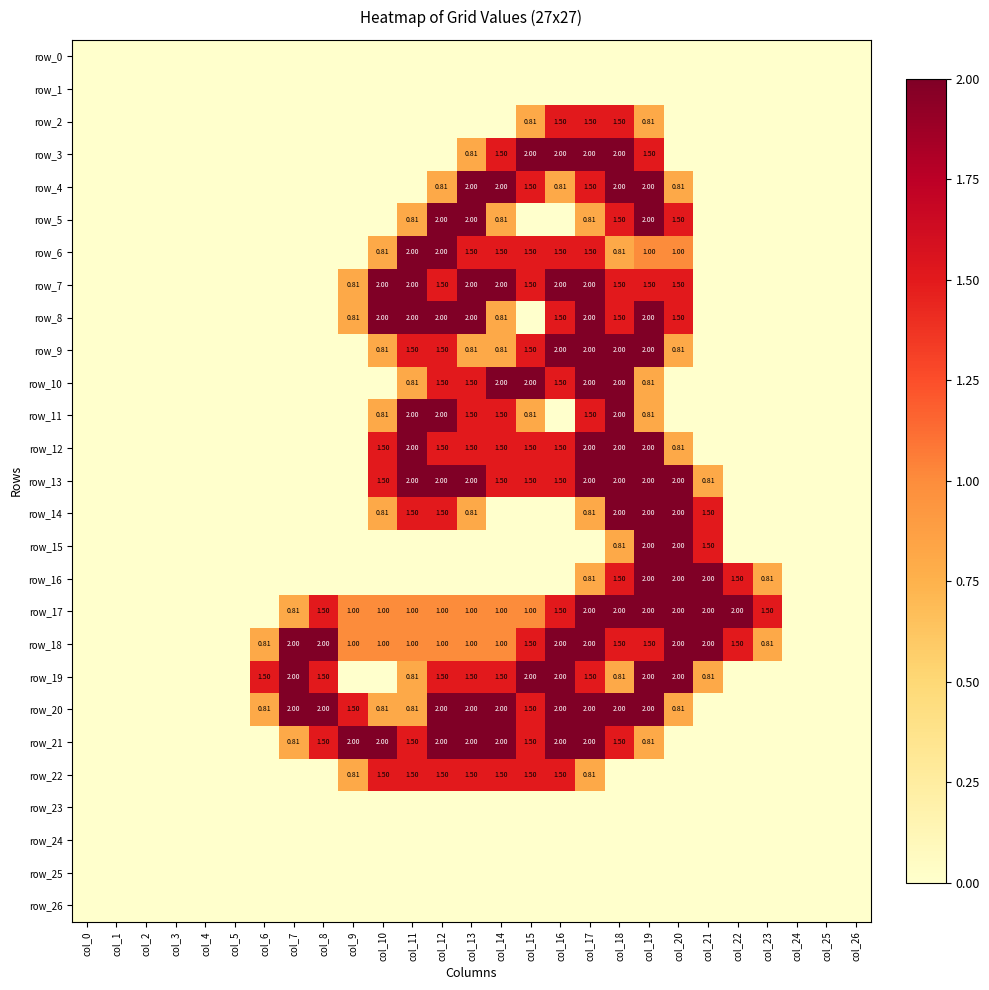

Reading left to right, list all the values displayed in this chart.

row_0: 0.0	0.0	0.0	0.0	0.0	0.0	0.0	0.0	0.0	0.0	0.0	0.0	0.0	0.0	0.0	0.0	0.0	0.0	0.0	0.0	0.0	0.0	0.0	0.0	0.0	0.0	0.0
row_1: 0.0	0.0	0.0	0.0	0.0	0.0	0.0	0.0	0.0	0.0	0.0	0.0	0.0	0.0	0.0	0.0	0.0	0.0	0.0	0.0	0.0	0.0	0.0	0.0	0.0	0.0	0.0
row_2: 0.0	0.0	0.0	0.0	0.0	0.0	0.0	0.0	0.0	0.0	0.0	0.0	0.0	0.0	0.0	0.8	1.5	1.5	1.5	0.8	0.0	0.0	0.0	0.0	0.0	0.0	0.0
row_3: 0.0	0.0	0.0	0.0	0.0	0.0	0.0	0.0	0.0	0.0	0.0	0.0	0.0	0.8	1.5	2.0	2.0	2.0	2.0	1.5	0.0	0.0	0.0	0.0	0.0	0.0	0.0
row_4: 0.0	0.0	0.0	0.0	0.0	0.0	0.0	0.0	0.0	0.0	0.0	0.0	0.8	2.0	2.0	1.5	0.8	1.5	2.0	2.0	0.8	0.0	0.0	0.0	0.0	0.0	0.0
row_5: 0.0	0.0	0.0	0.0	0.0	0.0	0.0	0.0	0.0	0.0	0.0	0.8	2.0	2.0	0.8	0.0	0.0	0.8	1.5	2.0	1.5	0.0	0.0	0.0	0.0	0.0	0.0
row_6: 0.0	0.0	0.0	0.0	0.0	0.0	0.0	0.0	0.0	0.0	0.8	2.0	2.0	1.5	1.5	1.5	1.5	1.5	0.8	1.0	1.0	0.0	0.0	0.0	0.0	0.0	0.0
row_7: 0.0	0.0	0.0	0.0	0.0	0.0	0.0	0.0	0.0	0.8	2.0	2.0	1.5	2.0	2.0	1.5	2.0	2.0	1.5	1.5	1.5	0.0	0.0	0.0	0.0	0.0	0.0
row_8: 0.0	0.0	0.0	0.0	0.0	0.0	0.0	0.0	0.0	0.8	2.0	2.0	2.0	2.0	0.8	0.0	1.5	2.0	1.5	2.0	1.5	0.0	0.0	0.0	0.0	0.0	0.0
row_9: 0.0	0.0	0.0	0.0	0.0	0.0	0.0	0.0	0.0	0.0	0.8	1.5	1.5	0.8	0.8	1.5	2.0	2.0	2.0	2.0	0.8	0.0	0.0	0.0	0.0	0.0	0.0
row_10: 0.0	0.0	0.0	0.0	0.0	0.0	0.0	0.0	0.0	0.0	0.0	0.8	1.5	1.5	2.0	2.0	1.5	2.0	2.0	0.8	0.0	0.0	0.0	0.0	0.0	0.0	0.0
row_11: 0.0	0.0	0.0	0.0	0.0	0.0	0.0	0.0	0.0	0.0	0.8	2.0	2.0	1.5	1.5	0.8	0.0	1.5	2.0	0.8	0.0	0.0	0.0	0.0	0.0	0.0	0.0
row_12: 0.0	0.0	0.0	0.0	0.0	0.0	0.0	0.0	0.0	0.0	1.5	2.0	1.5	1.5	1.5	1.5	1.5	2.0	2.0	2.0	0.8	0.0	0.0	0.0	0.0	0.0	0.0
row_13: 0.0	0.0	0.0	0.0	0.0	0.0	0.0	0.0	0.0	0.0	1.5	2.0	2.0	2.0	1.5	1.5	1.5	2.0	2.0	2.0	2.0	0.8	0.0	0.0	0.0	0.0	0.0
row_14: 0.0	0.0	0.0	0.0	0.0	0.0	0.0	0.0	0.0	0.0	0.8	1.5	1.5	0.8	0.0	0.0	0.0	0.8	2.0	2.0	2.0	1.5	0.0	0.0	0.0	0.0	0.0
row_15: 0.0	0.0	0.0	0.0	0.0	0.0	0.0	0.0	0.0	0.0	0.0	0.0	0.0	0.0	0.0	0.0	0.0	0.0	0.8	2.0	2.0	1.5	0.0	0.0	0.0	0.0	0.0
row_16: 0.0	0.0	0.0	0.0	0.0	0.0	0.0	0.0	0.0	0.0	0.0	0.0	0.0	0.0	0.0	0.0	0.0	0.8	1.5	2.0	2.0	2.0	1.5	0.8	0.0	0.0	0.0
row_17: 0.0	0.0	0.0	0.0	0.0	0.0	0.0	0.8	1.5	1.0	1.0	1.0	1.0	1.0	1.0	1.0	1.5	2.0	2.0	2.0	2.0	2.0	2.0	1.5	0.0	0.0	0.0
row_18: 0.0	0.0	0.0	0.0	0.0	0.0	0.8	2.0	2.0	1.0	1.0	1.0	1.0	1.0	1.0	1.5	2.0	2.0	1.5	1.5	2.0	2.0	1.5	0.8	0.0	0.0	0.0
row_19: 0.0	0.0	0.0	0.0	0.0	0.0	1.5	2.0	1.5	0.0	0.0	0.8	1.5	1.5	1.5	2.0	2.0	1.5	0.8	2.0	2.0	0.8	0.0	0.0	0.0	0.0	0.0
row_20: 0.0	0.0	0.0	0.0	0.0	0.0	0.8	2.0	2.0	1.5	0.8	0.8	2.0	2.0	2.0	1.5	2.0	2.0	2.0	2.0	0.8	0.0	0.0	0.0	0.0	0.0	0.0
row_21: 0.0	0.0	0.0	0.0	0.0	0.0	0.0	0.8	1.5	2.0	2.0	1.5	2.0	2.0	2.0	1.5	2.0	2.0	1.5	0.8	0.0	0.0	0.0	0.0	0.0	0.0	0.0
row_22: 0.0	0.0	0.0	0.0	0.0	0.0	0.0	0.0	0.0	0.8	1.5	1.5	1.5	1.5	1.5	1.5	1.5	0.8	0.0	0.0	0.0	0.0	0.0	0.0	0.0	0.0	0.0
row_23: 0.0	0.0	0.0	0.0	0.0	0.0	0.0	0.0	0.0	0.0	0.0	0.0	0.0	0.0	0.0	0.0	0.0	0.0	0.0	0.0	0.0	0.0	0.0	0.0	0.0	0.0	0.0
row_24: 0.0	0.0	0.0	0.0	0.0	0.0	0.0	0.0	0.0	0.0	0.0	0.0	0.0	0.0	0.0	0.0	0.0	0.0	0.0	0.0	0.0	0.0	0.0	0.0	0.0	0.0	0.0
row_25: 0.0	0.0	0.0	0.0	0.0	0.0	0.0	0.0	0.0	0.0	0.0	0.0	0.0	0.0	0.0	0.0	0.0	0.0	0.0	0.0	0.0	0.0	0.0	0.0	0.0	0.0	0.0
row_26: 0.0	0.0	0.0	0.0	0.0	0.0	0.0	0.0	0.0	0.0	0.0	0.0	0.0	0.0	0.0	0.0	0.0	0.0	0.0	0.0	0.0	0.0	0.0	0.0	0.0	0.0	0.0